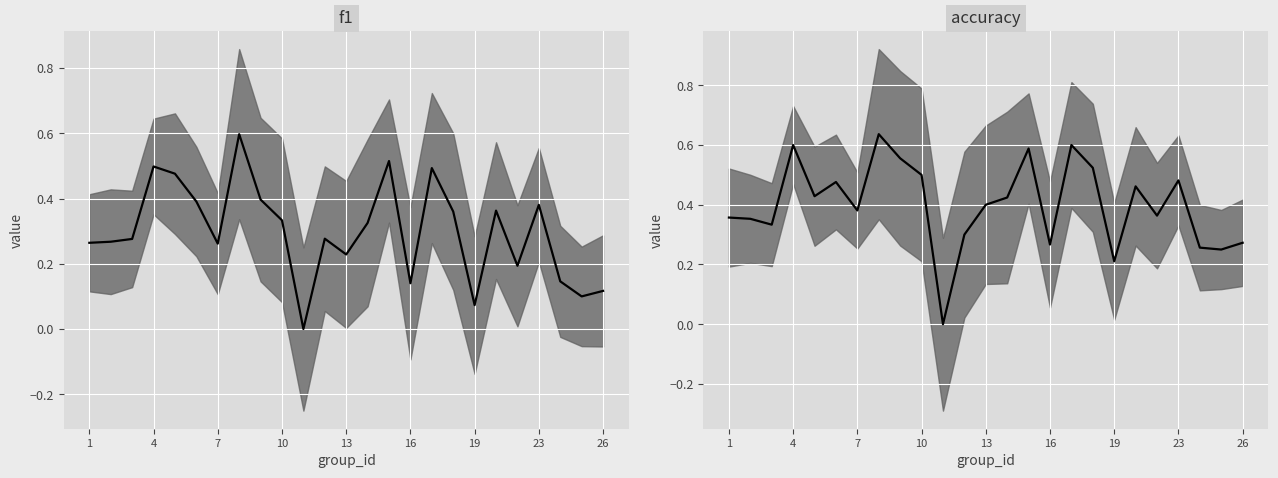

List the series in order of their overall mean, highest first.

accuracy, f1